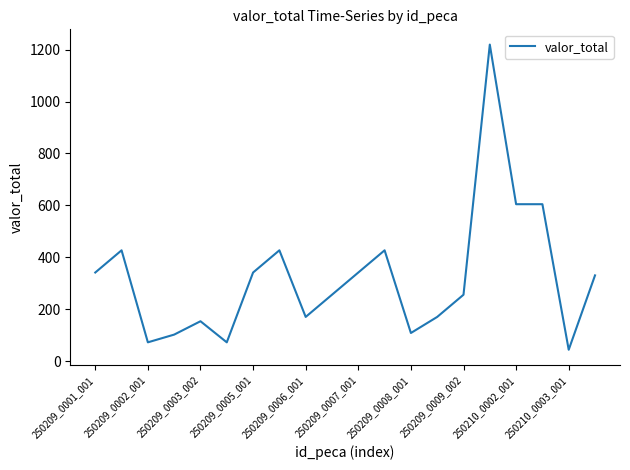

What is the smallest value displayed?

44.6